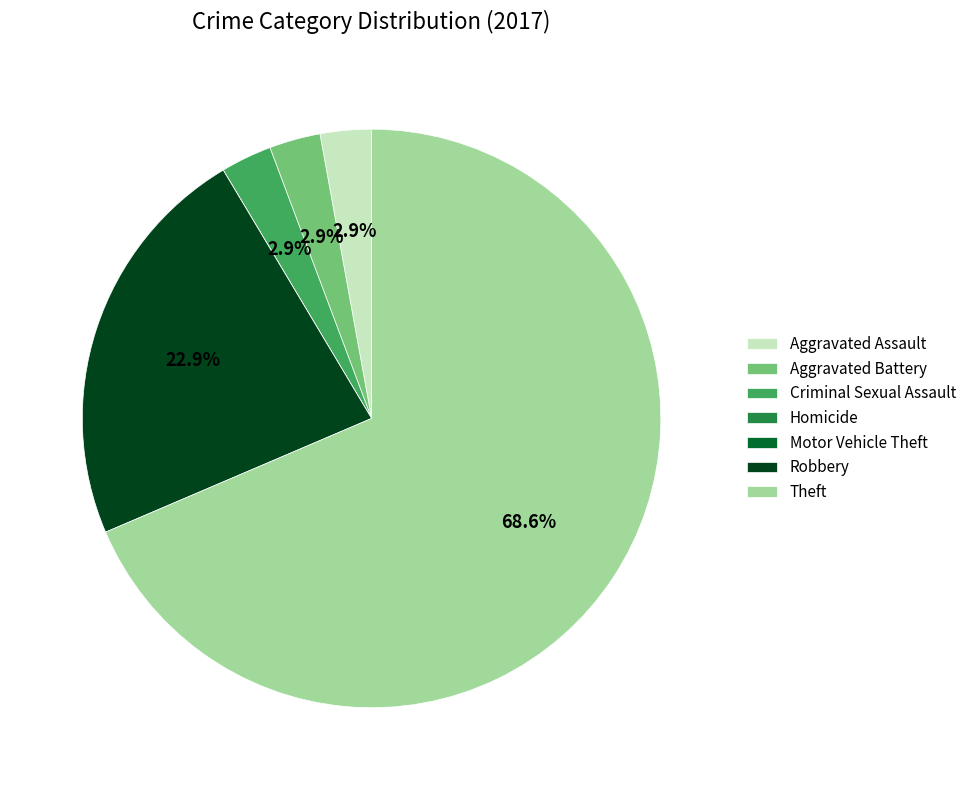

Is the sum of Aggravated Battery and Theft greater than half?

Yes